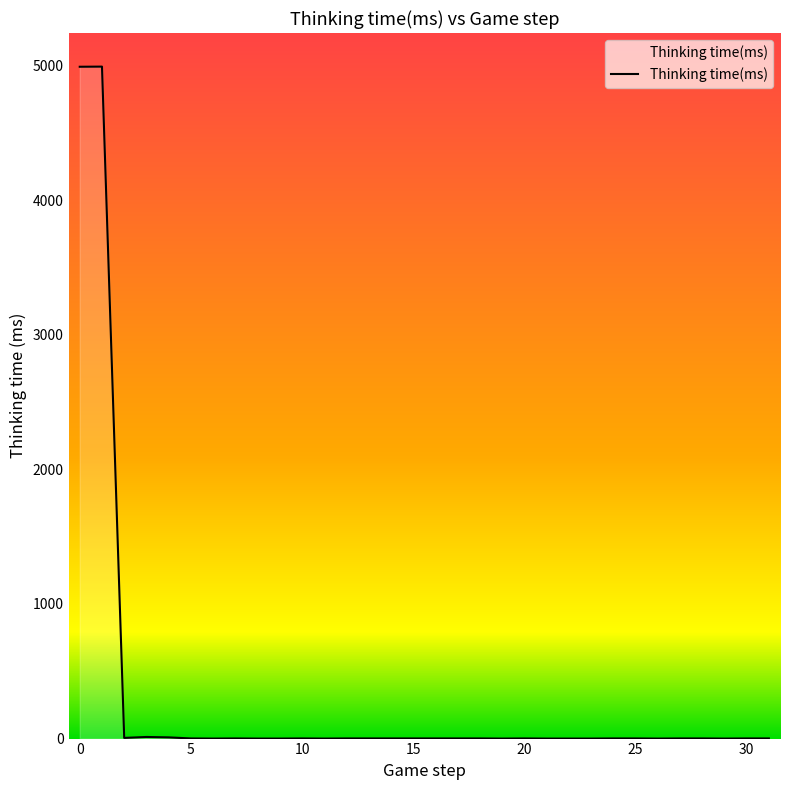

What is the difference between the maximum and minimum values?

4991